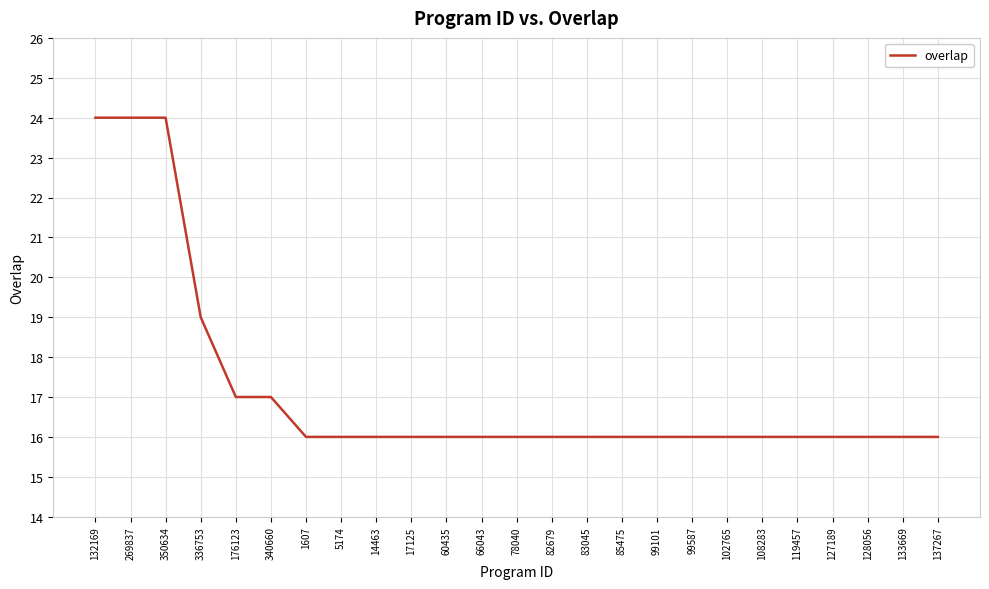

At which label is the value closest to 20?

336753